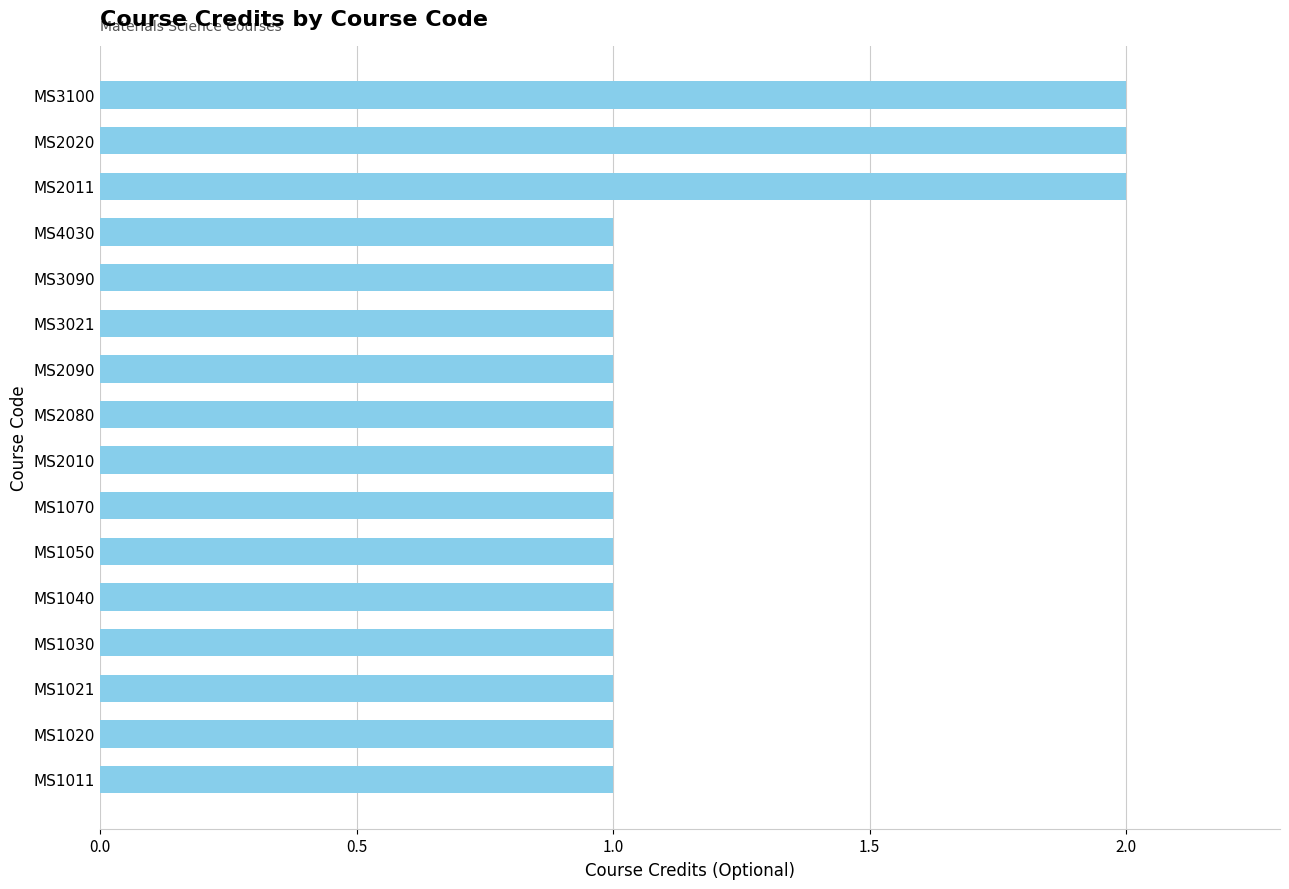

The chart shows a value of 1 at MS3090. True or false?

True